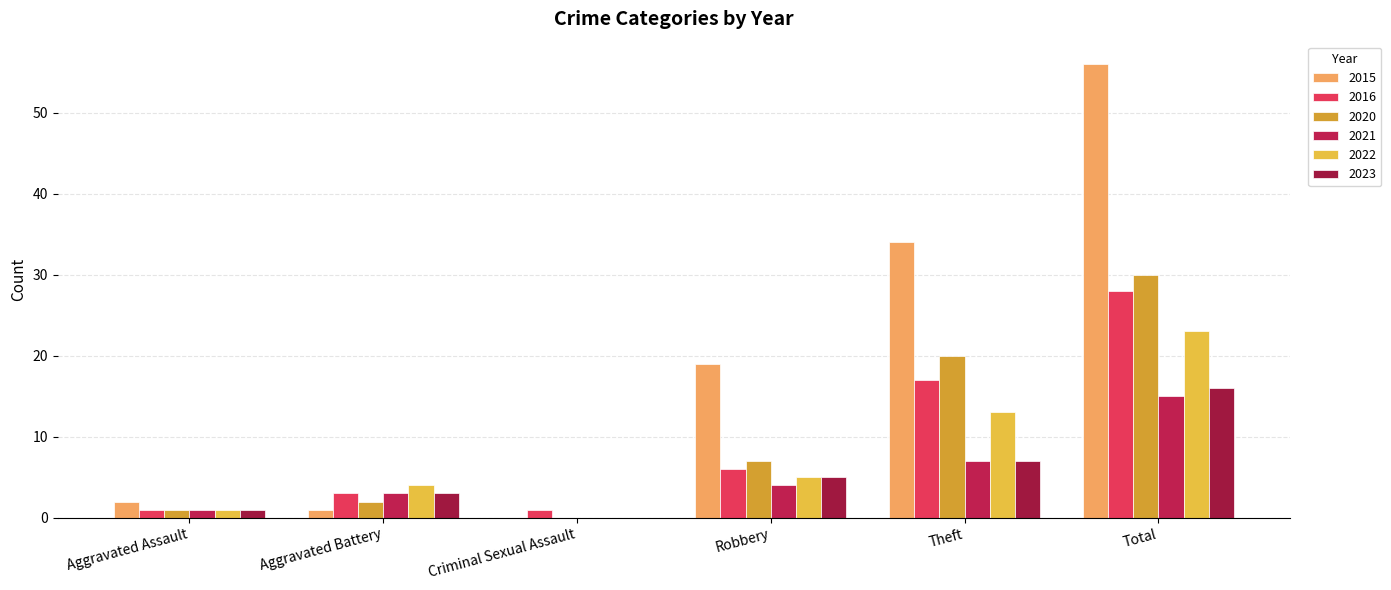

What is the difference between the maximum and minimum values in the 2023 series?

16